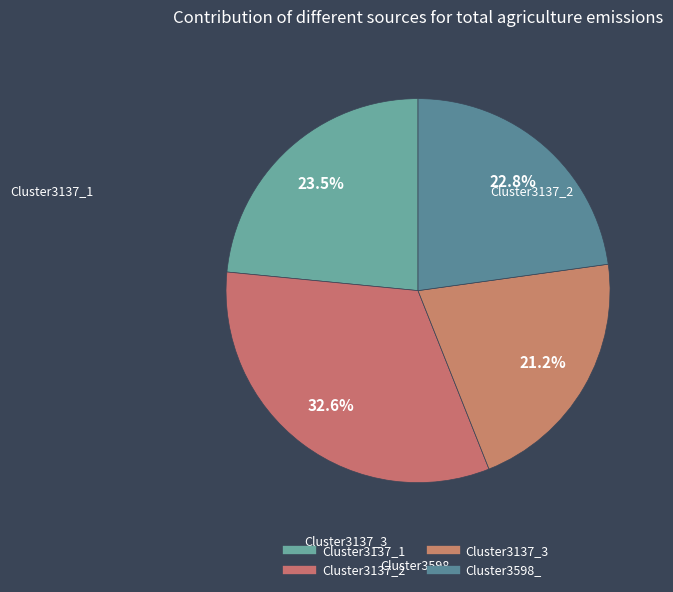

Rank the categories by value from highest to lowest.

Cluster3137_2, Cluster3137_1, Cluster3598_, Cluster3137_3